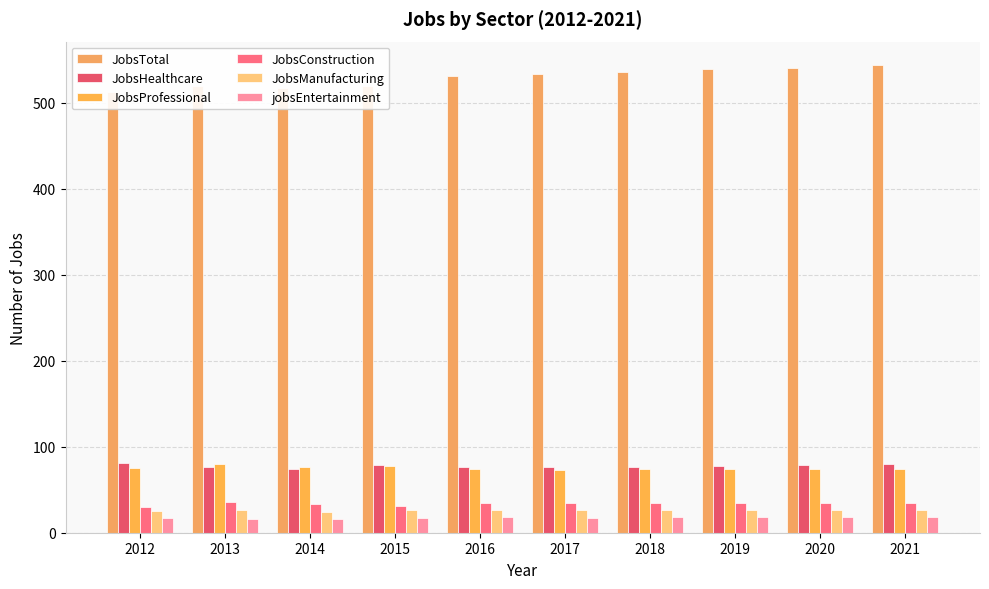

True or false: JobsManufacturing has a value of 26 at 2017.

True